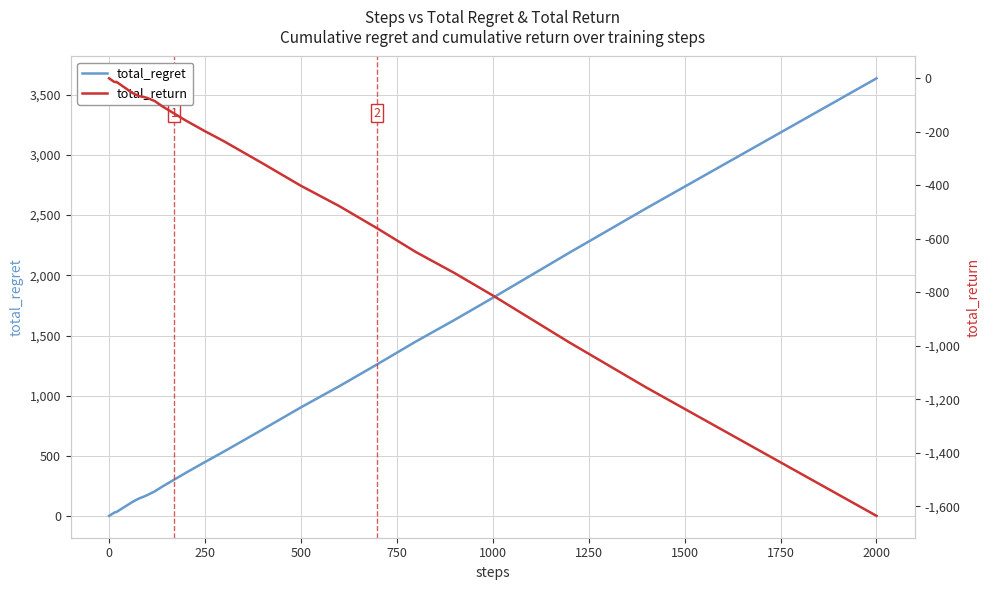

The total_regret series shows 1812 at 1000. True or false?

True